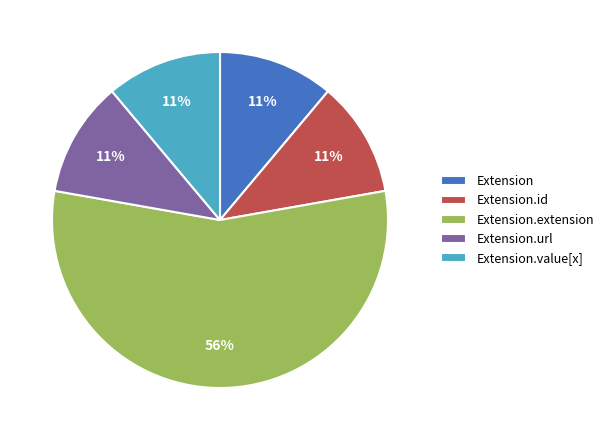

Which category accounts for the majority?

Extension.extension